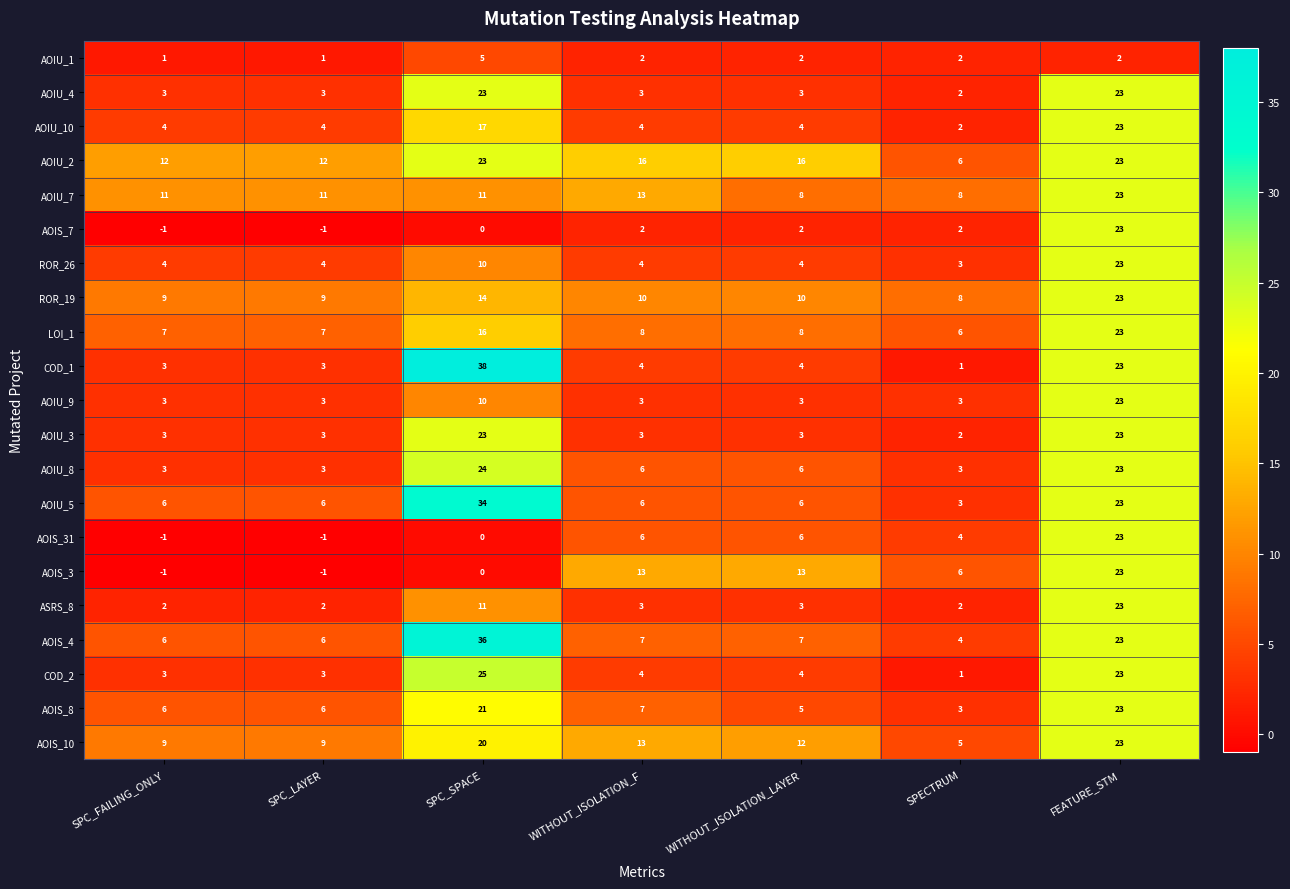

Which category has the highest value across all series?

SPC_SPACE